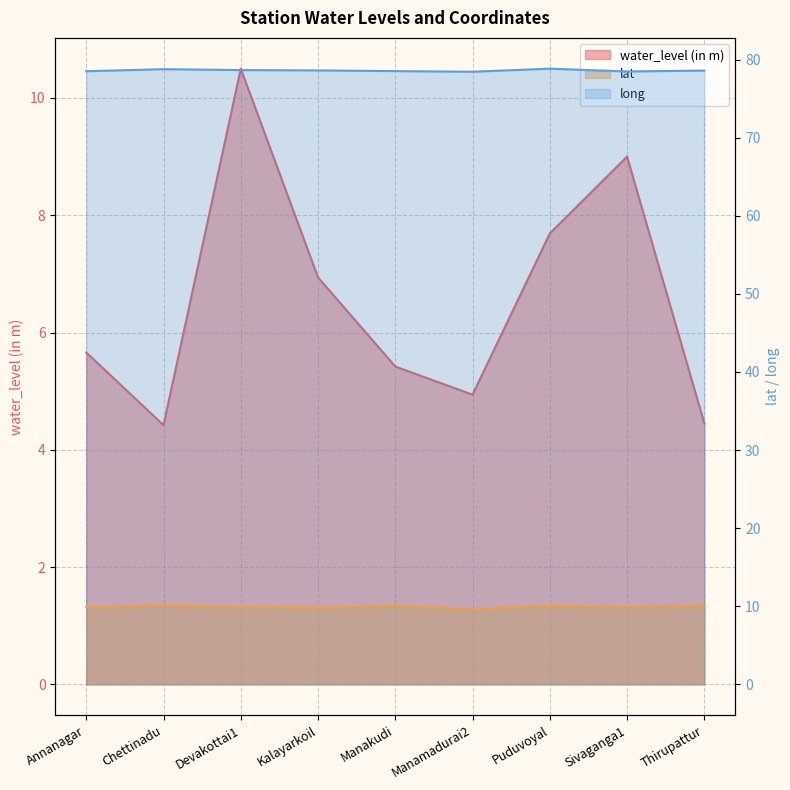

Between Kalayarkoil and Thirupattur, which series saw the biggest shift?

water_level (in m)